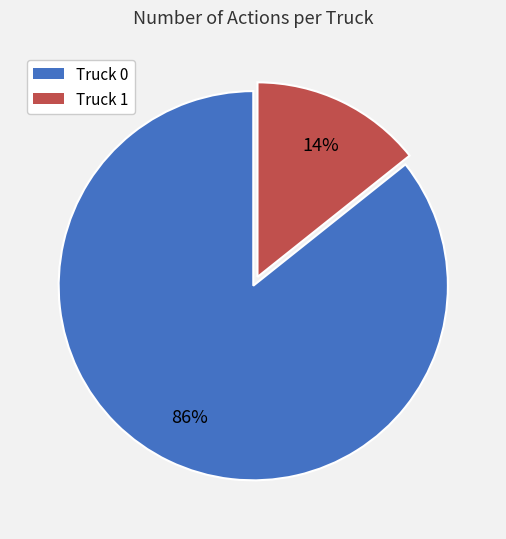

Which slice is the smallest?

Truck 1